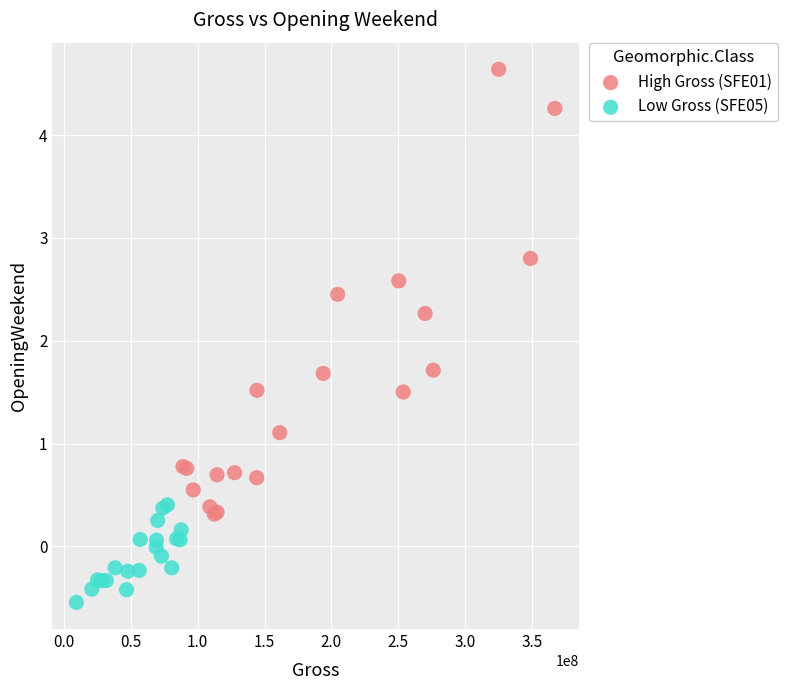

Which series has the widest spread of Y values?

High Gross (SFE01)